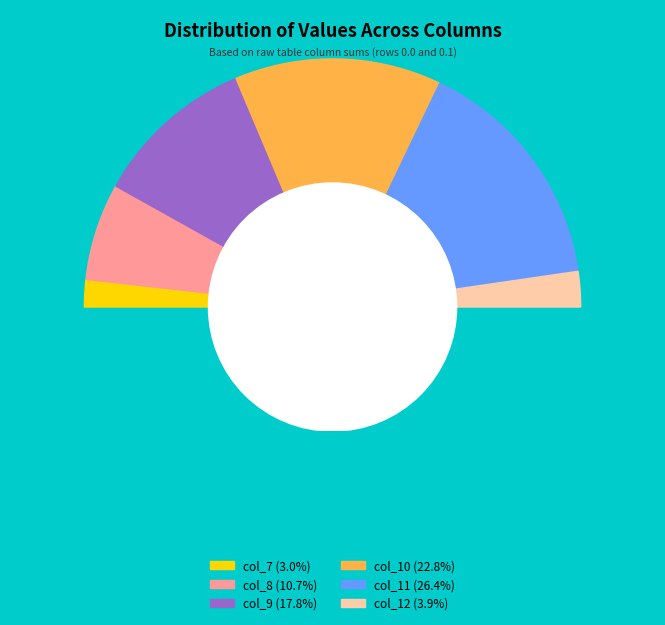

To the nearest percent, what portion does col_9 represent?

21%